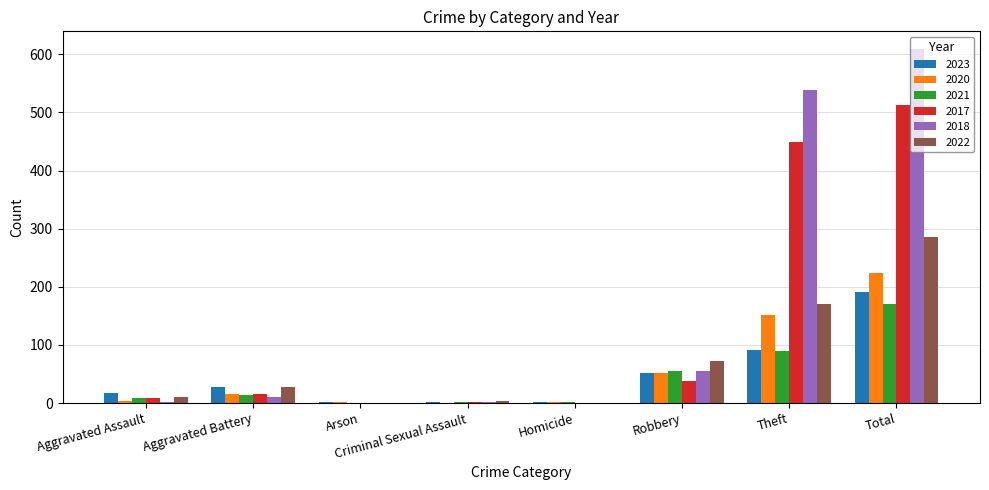

What is the highest value of the 2021 series?

170